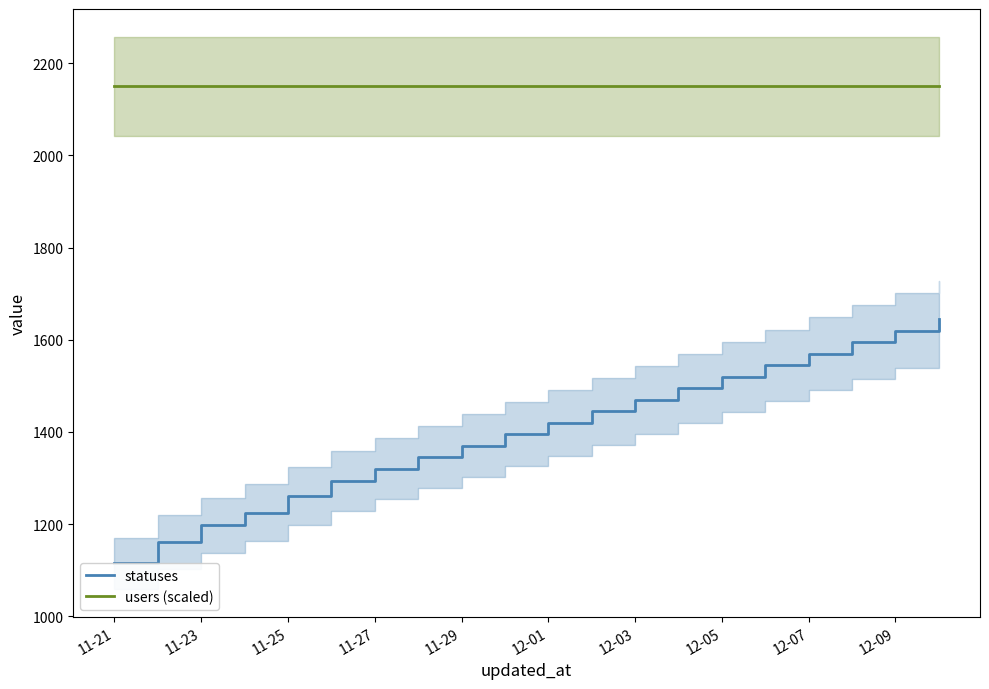

Count the number of categories in the chart.

20